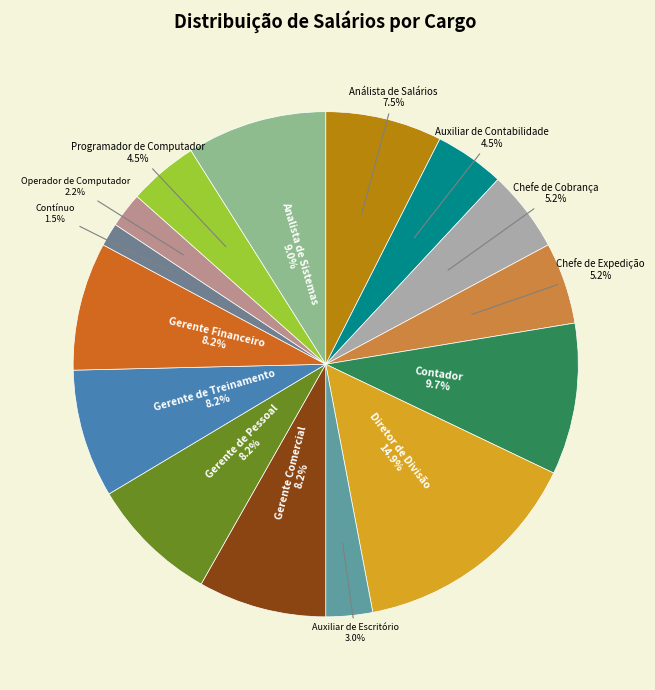

Is Auxiliar de Escritório the majority of the pie?

No